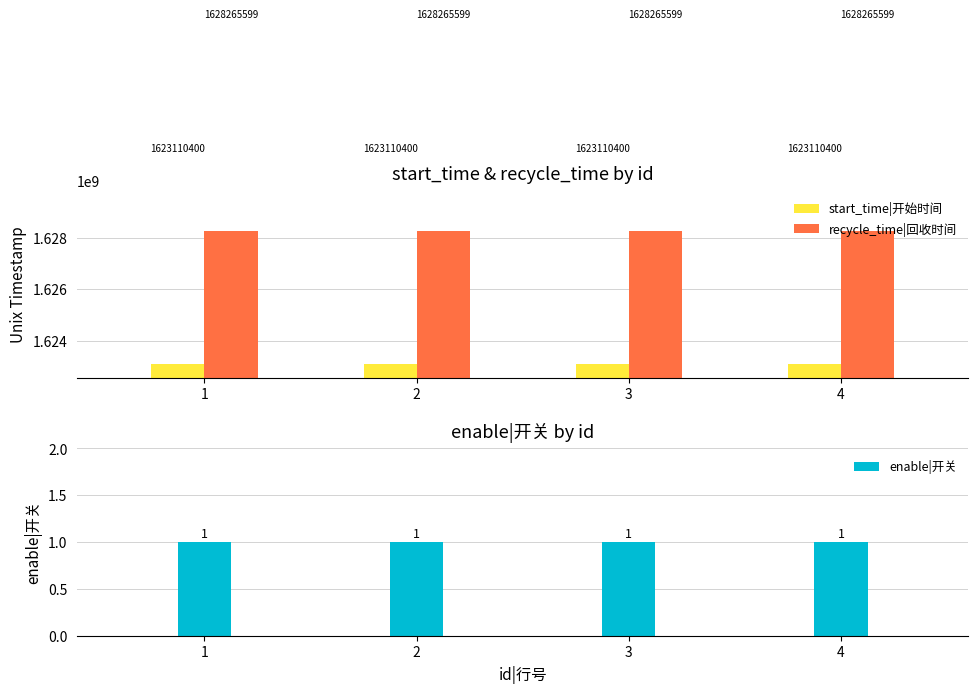

What is the highest value of the enable|开关 series?

1